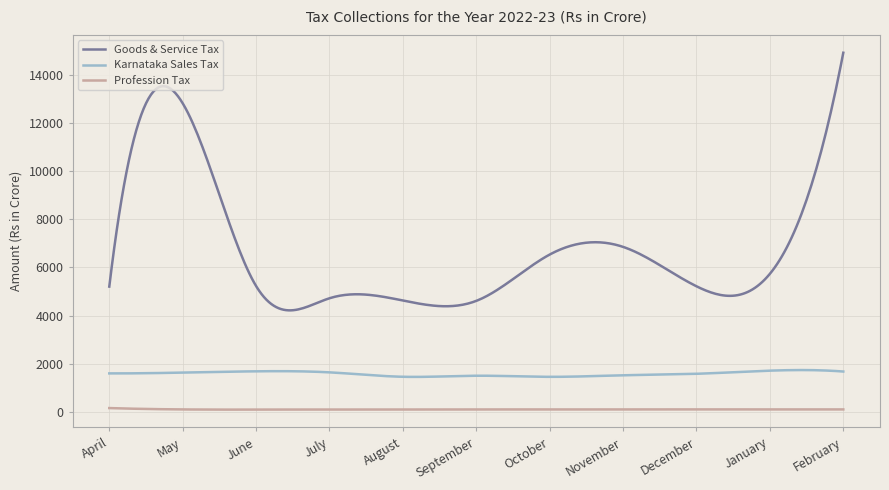

True or false: Goods & Service Tax and Karnataka Sales Tax cross at least once.

False